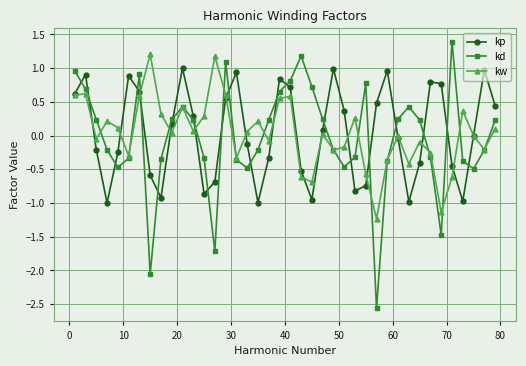

What is the minimum value for kw?

-1.2